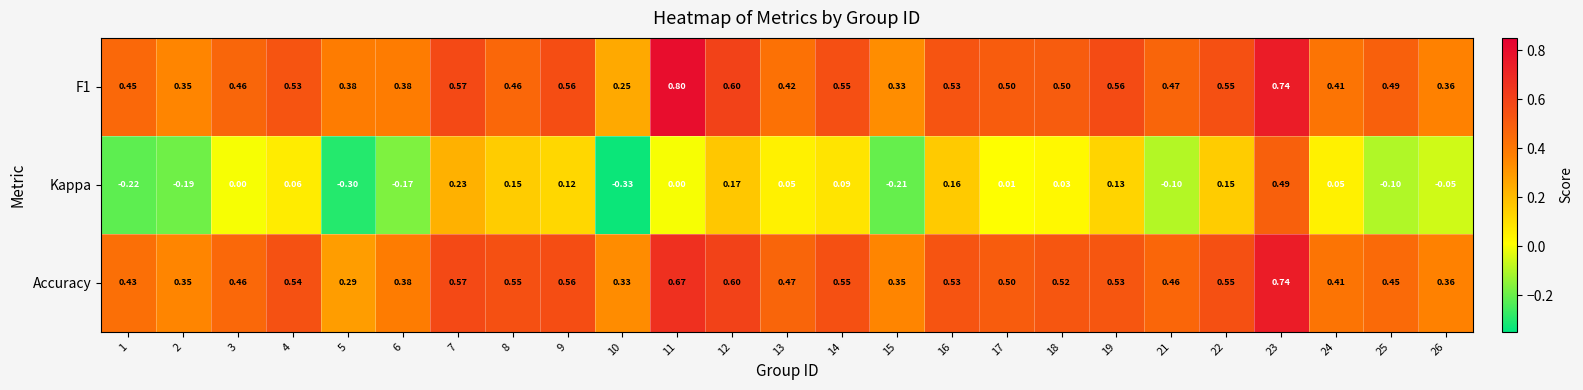

Is the value of Accuracy at 9 greater than the value of F1 at 4?

Yes